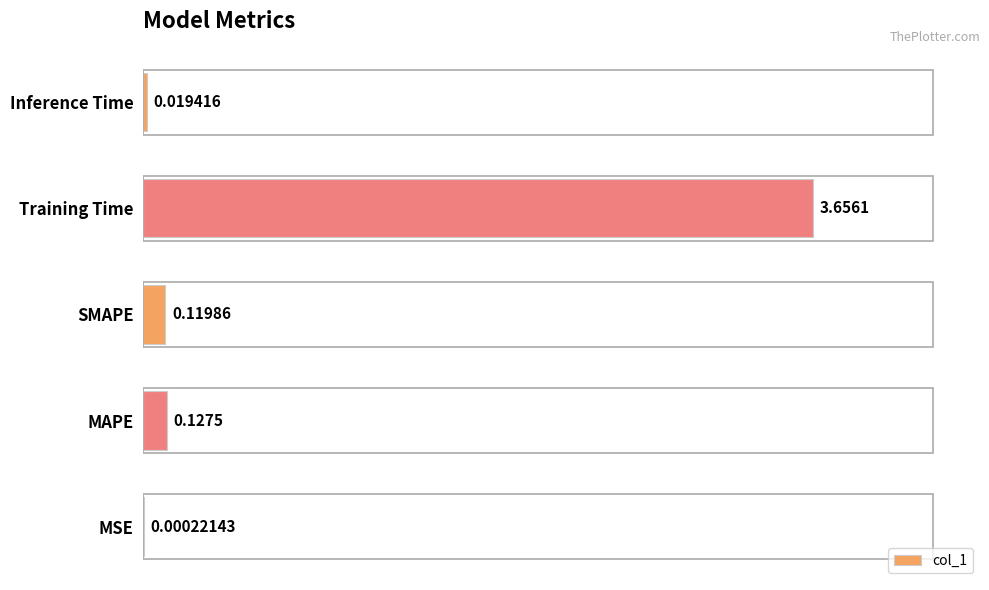

Between MSE and SMAPE, which is larger?

SMAPE